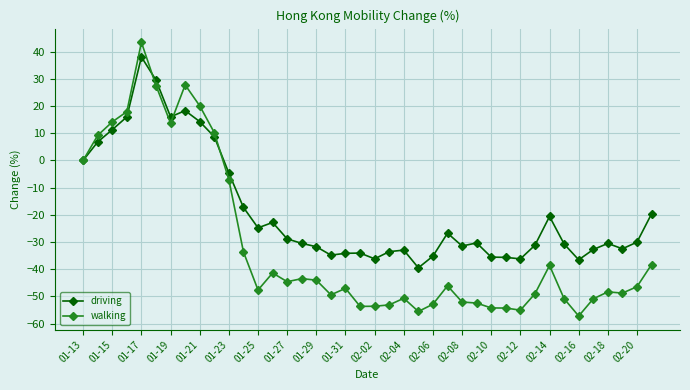

Which series has the widest spread of values?

walking